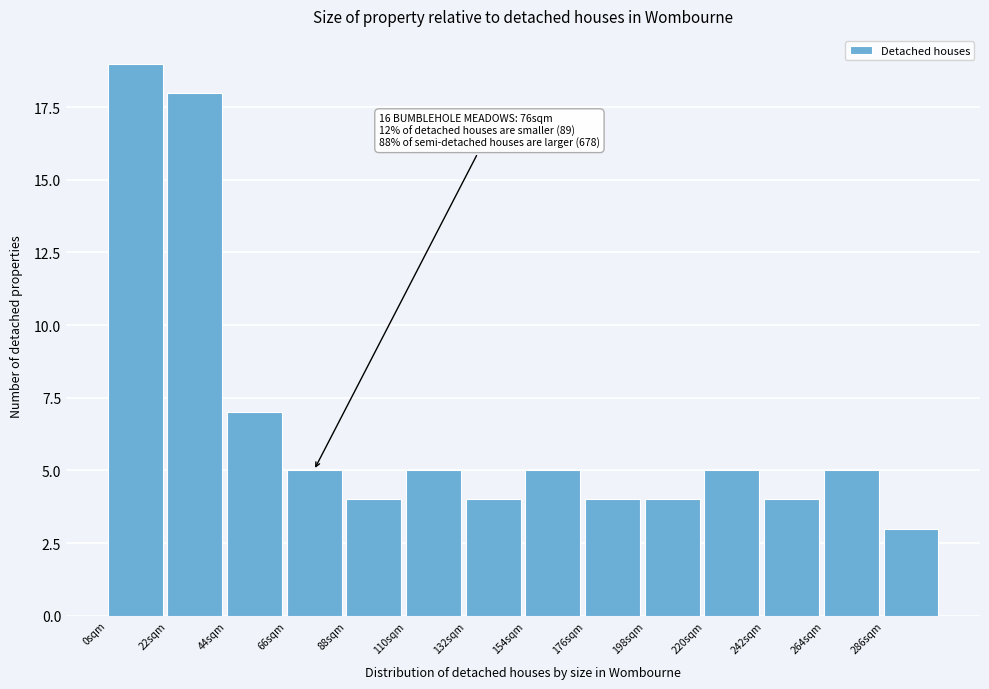

Over which range of the x-axis is the bar tallest?

0 to 22